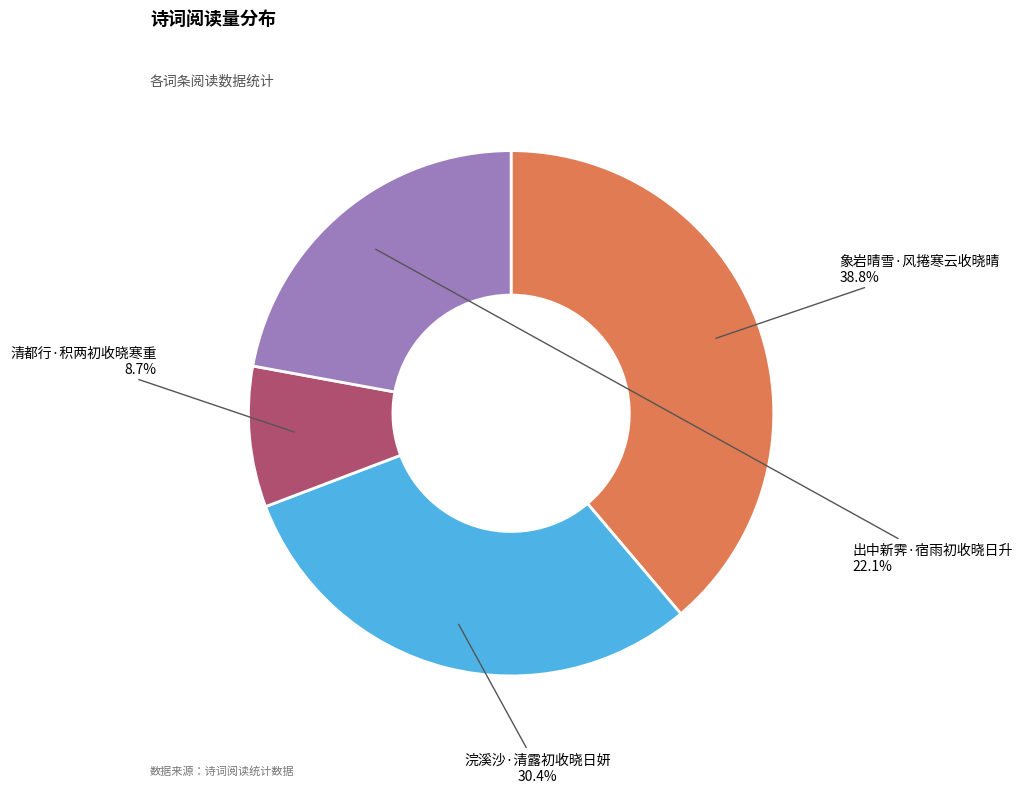

Rank the categories by value from highest to lowest.

象岩晴雪·风捲寒云收晓晴, 浣溪沙·清露初收晓日妍, 出中新霁·宿雨初收晓日升, 清都行·积两初收晓寒重